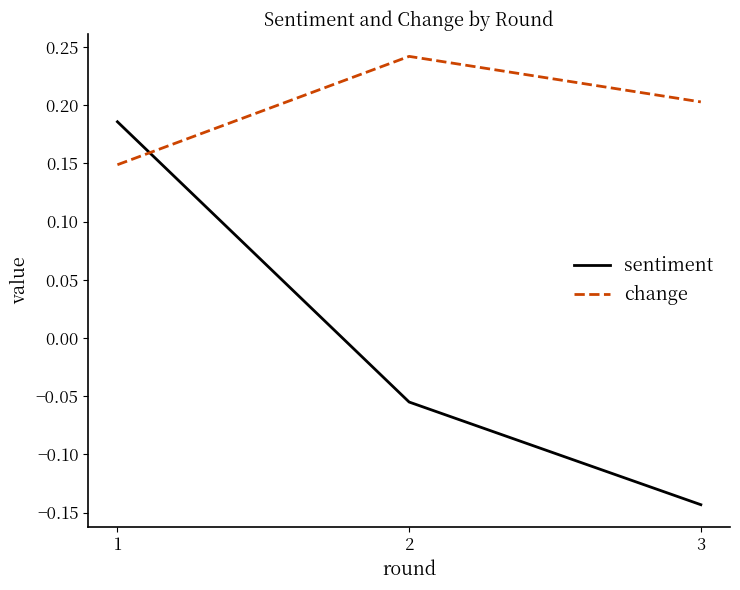

Is the value of change at 3 greater than the value of sentiment at 1?

Yes